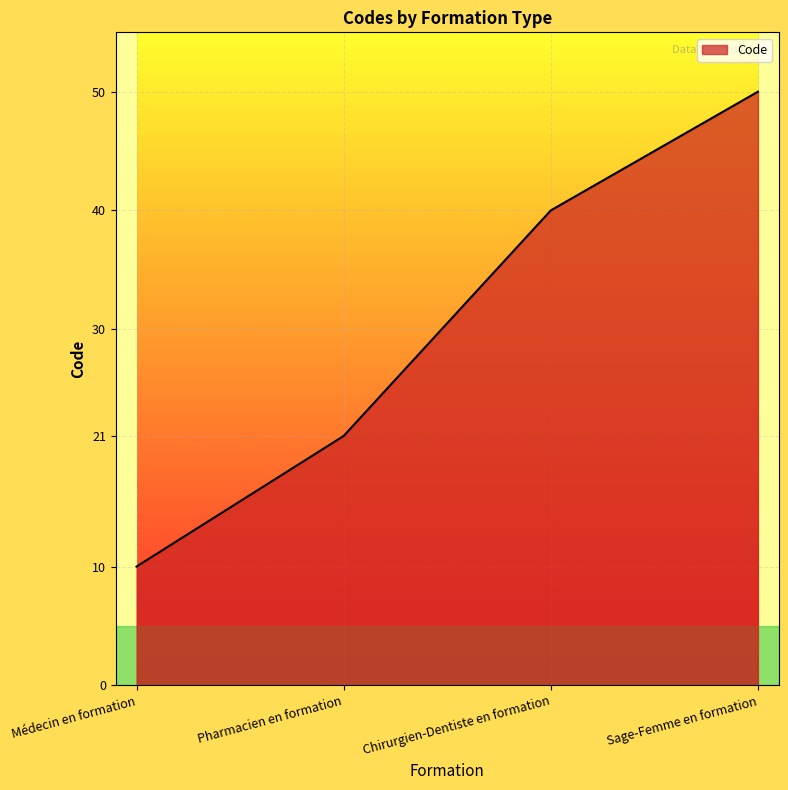

Reading left to right, extract all data points from this chart.

10	21	40	50